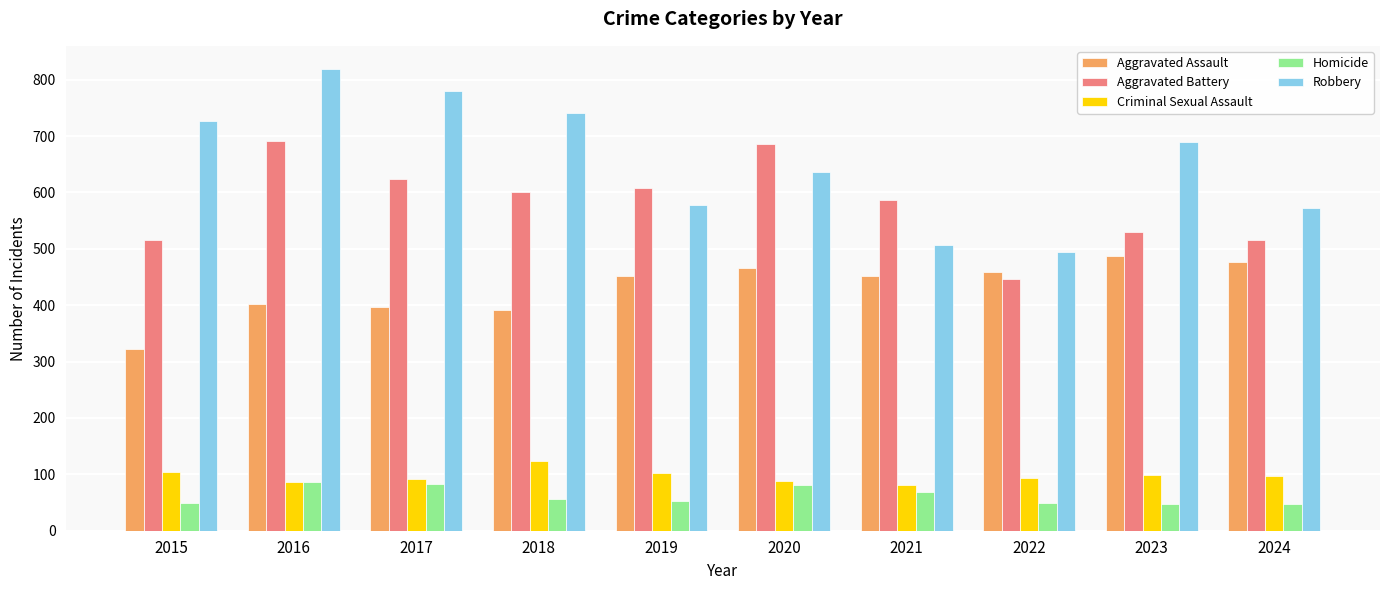

What is the highest value of the Homicide series?

87